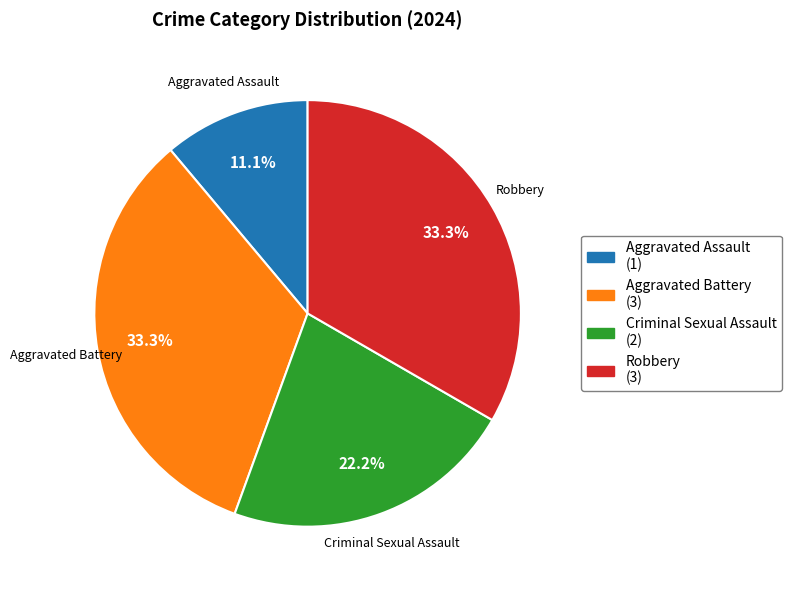

Which category has the smallest portion of the pie?

Aggravated Assault